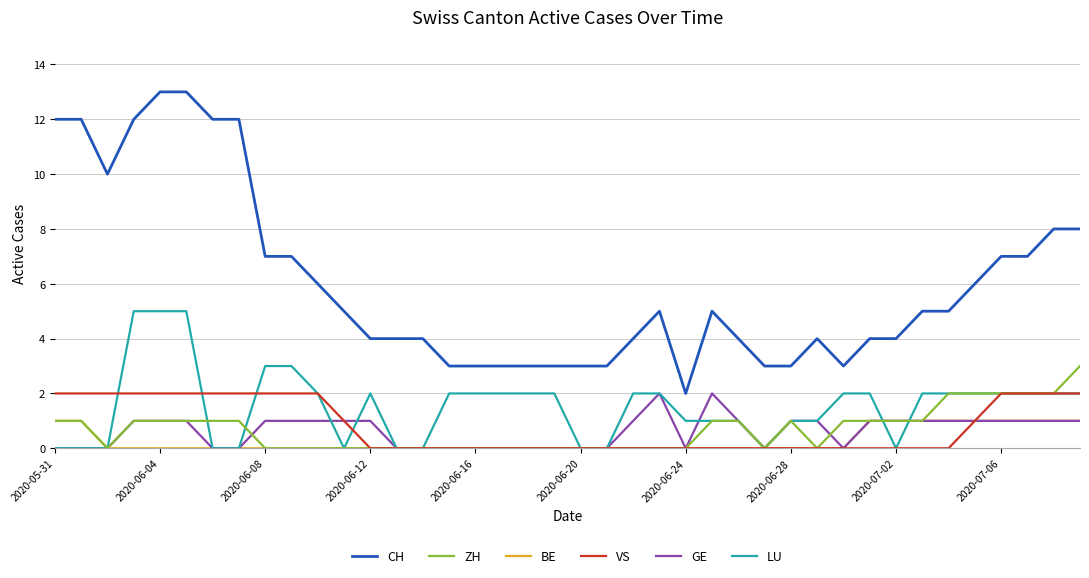

What is the highest value of the CH series?

13